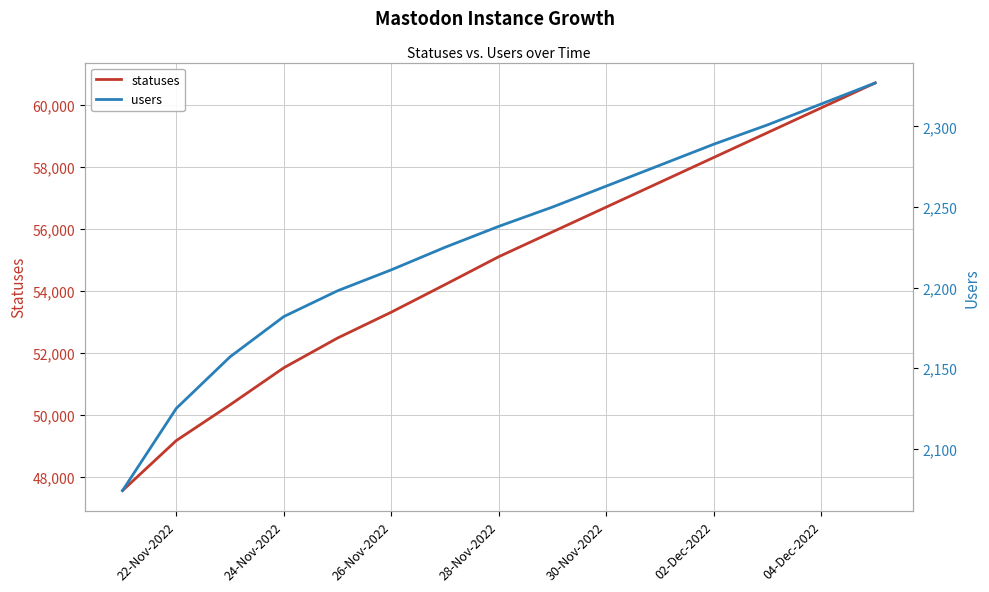

Is it true that statuses equals 31669 at 28-Nov-2022?

False